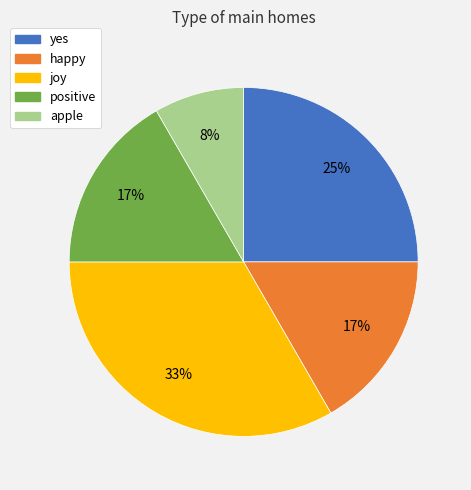

Is the sum of yes and positive greater than half?

No